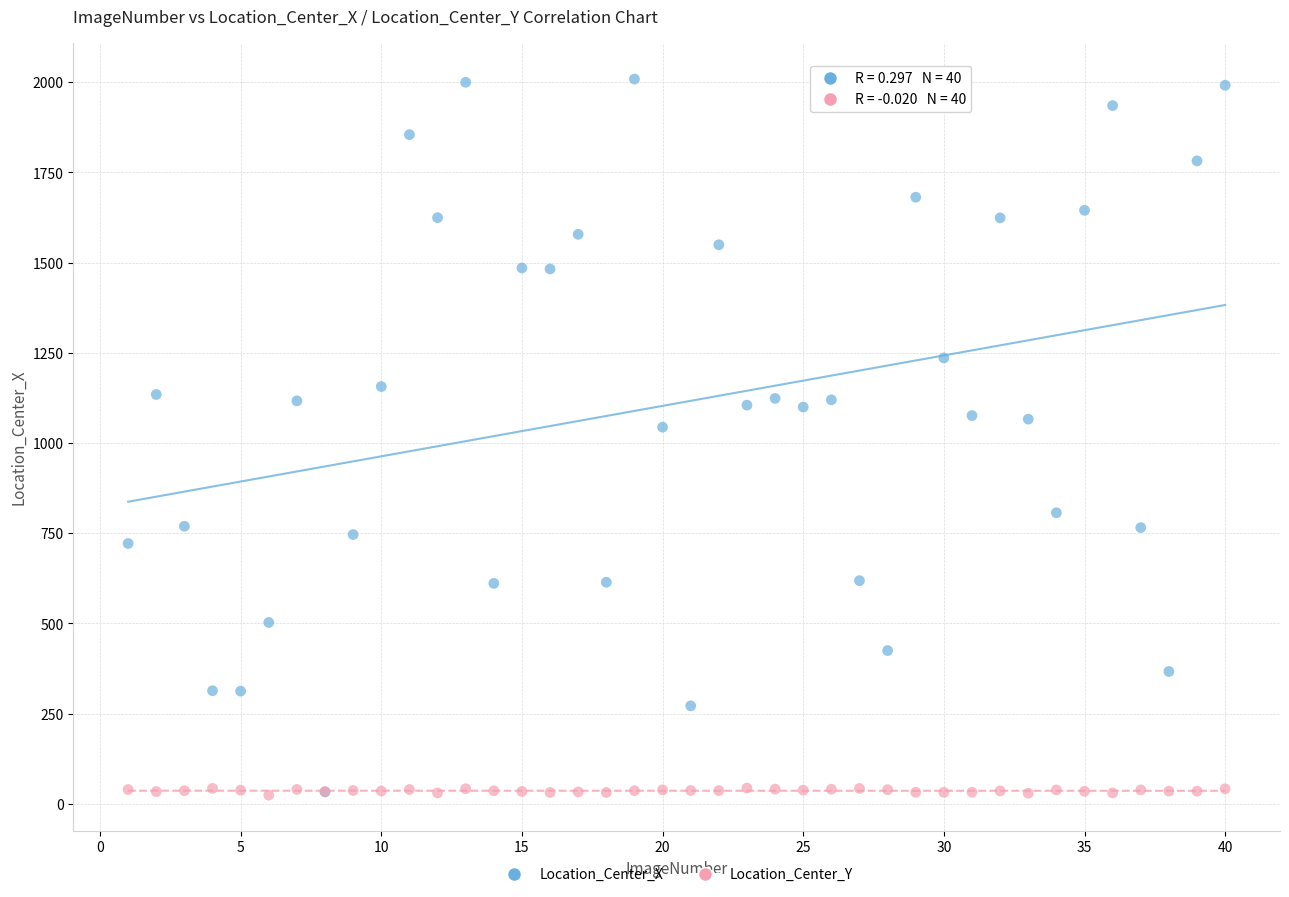

Which series has the widest spread of Y values?

Location_Center_X